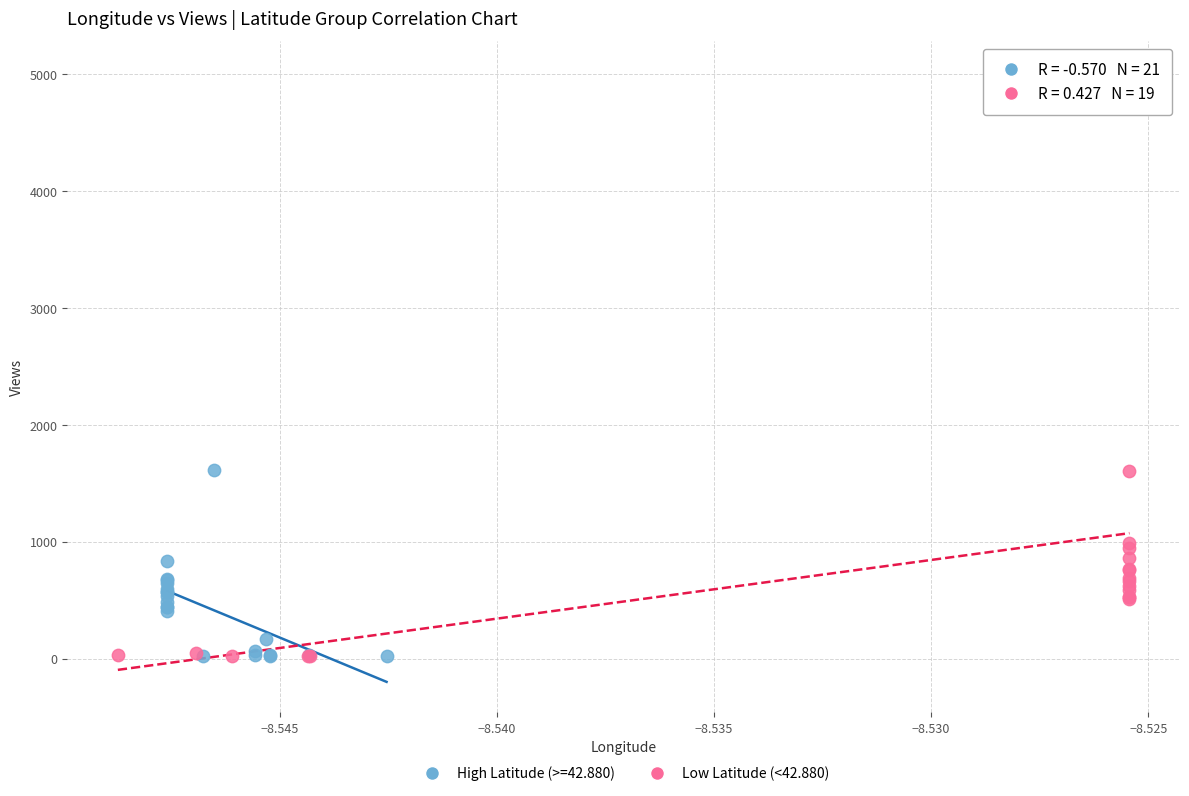

Which series has the largest Y range (max minus min)?

Low Latitude (<42.880)